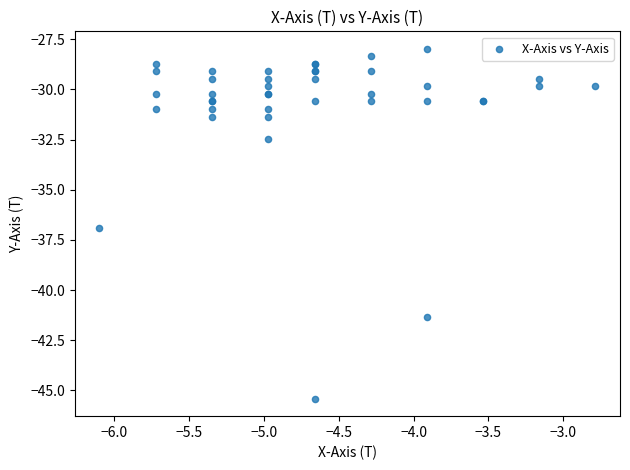

What Y value in the scatter plot is closest to -36?

-36.9